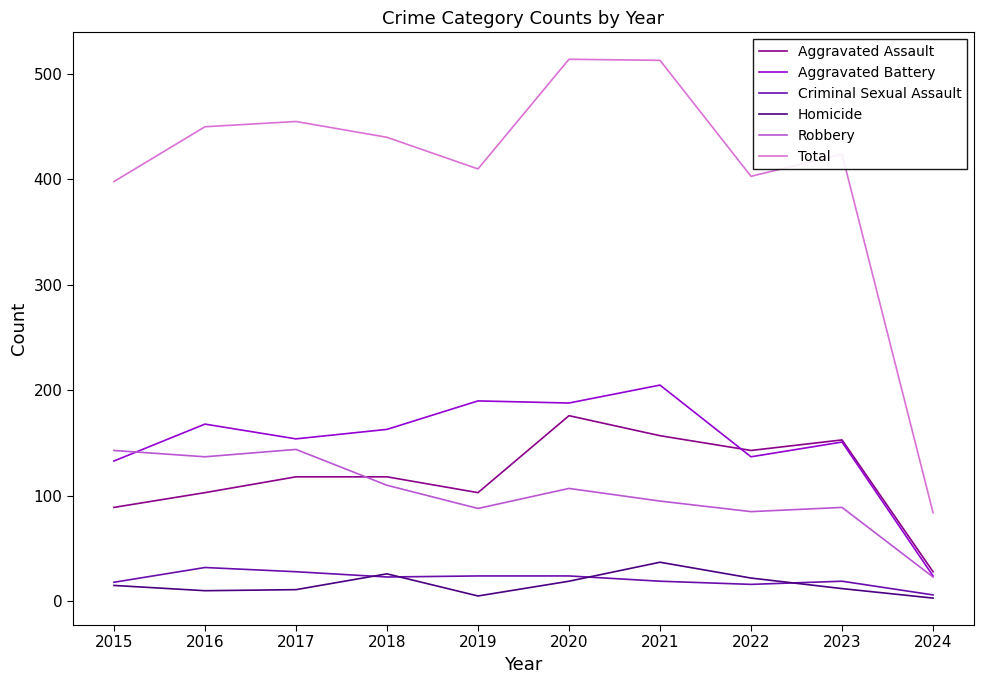

Which series changed the most between 2019 and 2023?

Aggravated Assault